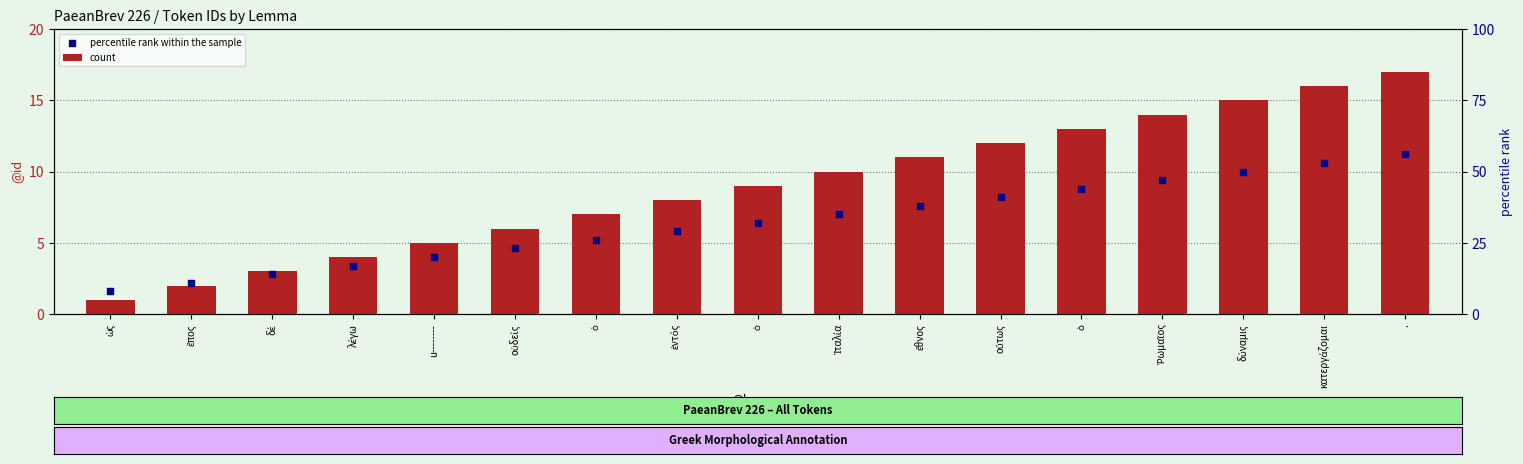

What is the total value across all series at ὡς?

2.6